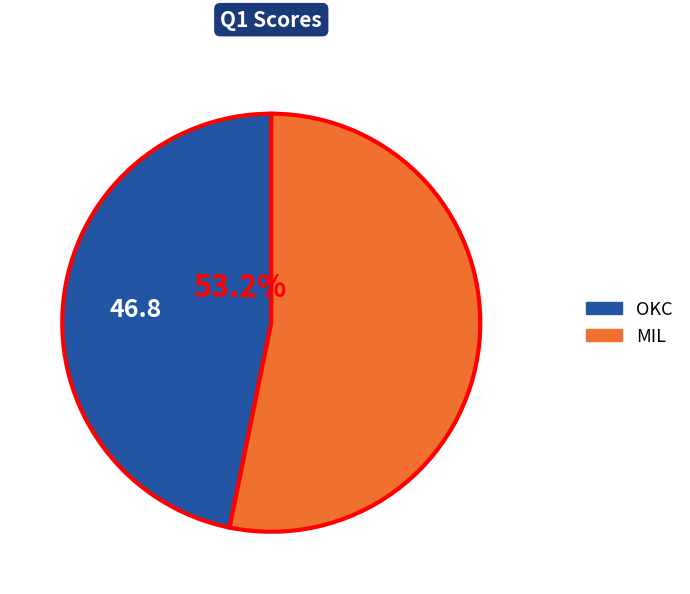

True or false: MIL accounts for 53% of the total.

True